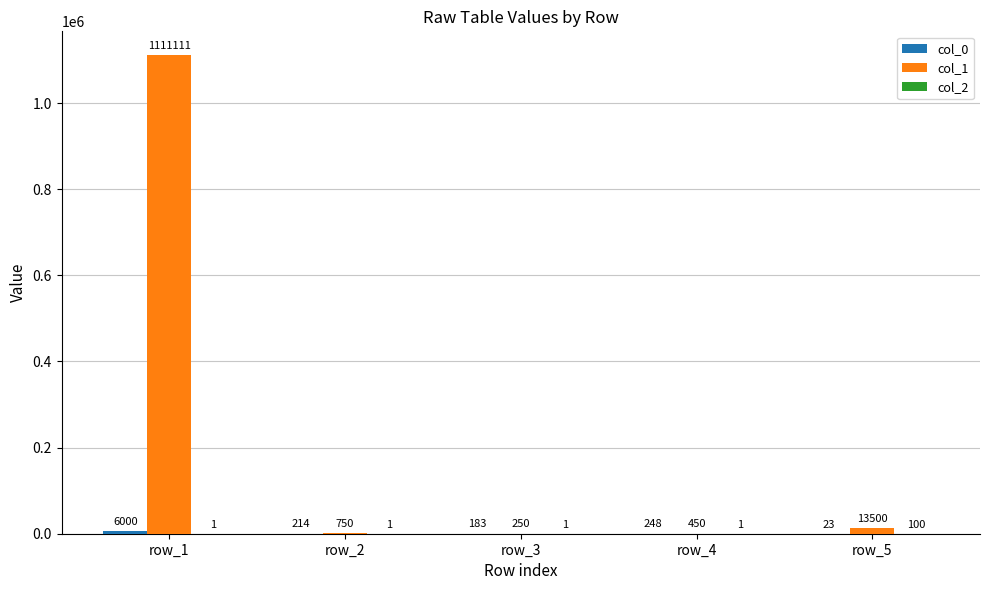

How many distinct data groups are displayed?

3